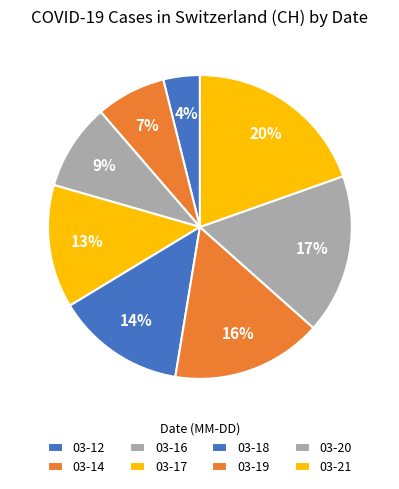

How many slices are in this pie chart?

8